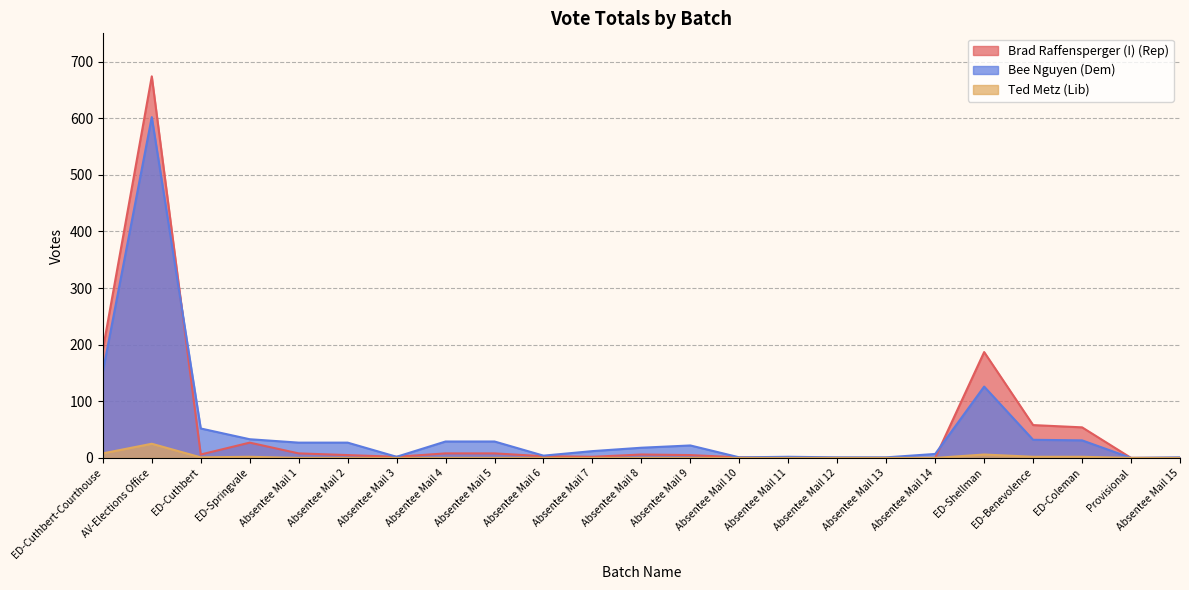

What is the label of the 12th point from the right?

Absentee Mail 8